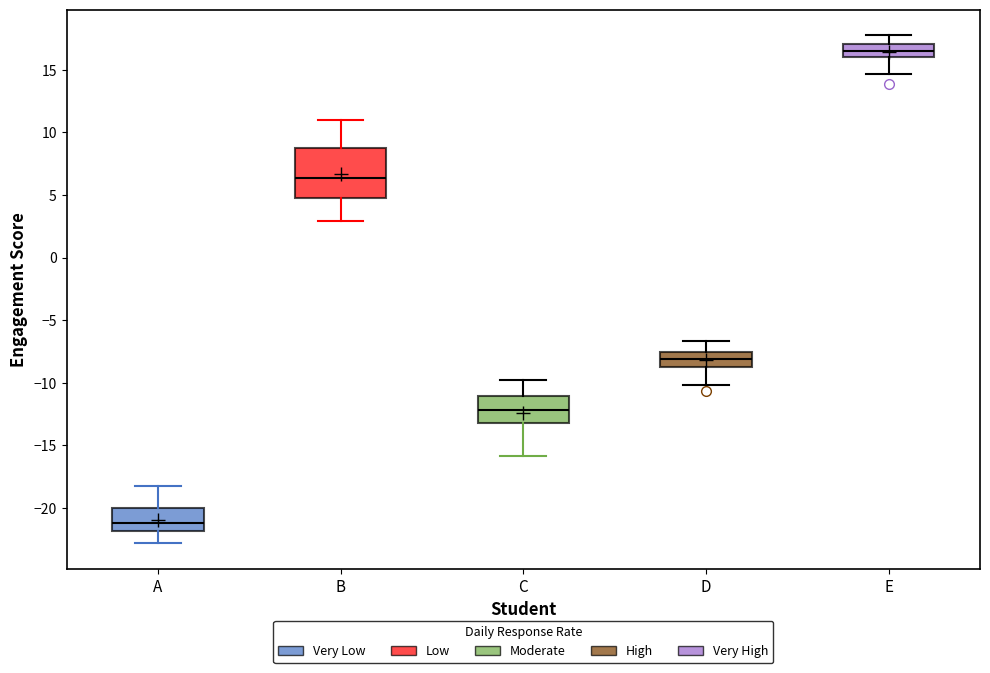

Reading left to right, transcribe this box plot: for each box, give where its median line is, the range the box spans, and where its two whiskers end, as read against the y-axis. The values are not printed on the chart, so give them approximately, as read against the axis.

A: median -21.0, box -22.0 to -20.0, whiskers -23.0 to -18.0
B: median 6.5, box 4.5 to 9.0, whiskers 3.0 to 11.0
C: median -12.0, box -13.0 to -11.0, whiskers -16.0 to -10.0
D: median -8.0, box -9.0 to -7.5, whiskers -10.0 to -6.5
E: median 16.5, box 16.0 to 17.0, whiskers 14.5 to 18.0